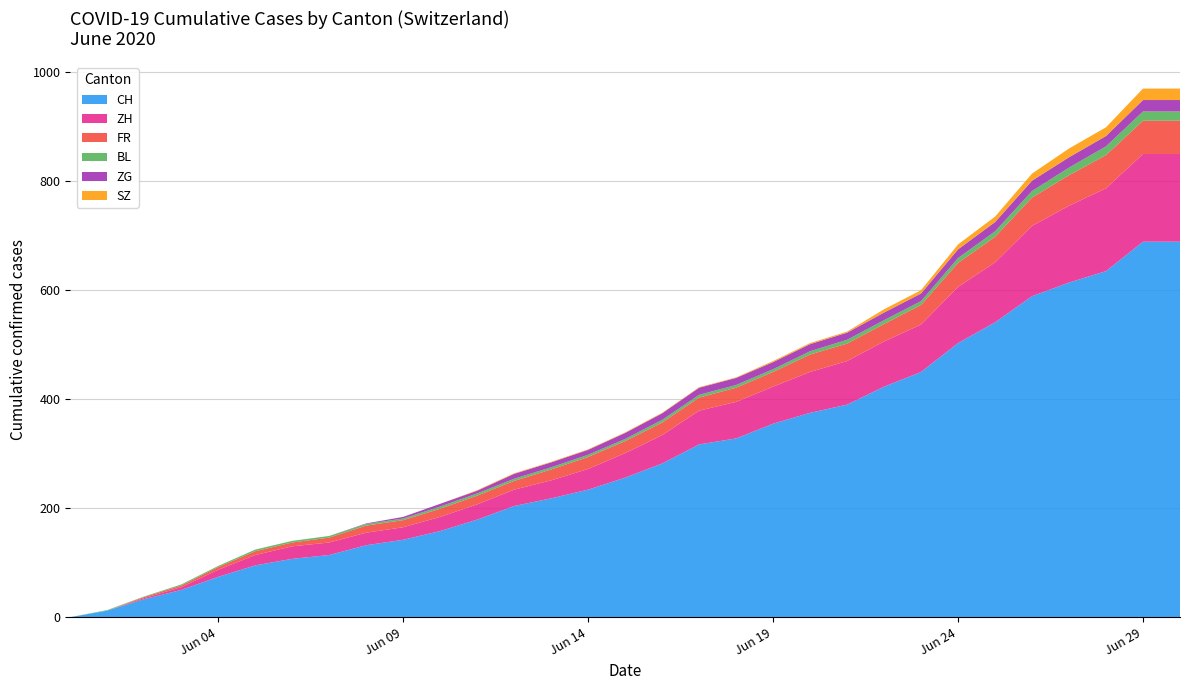

Reading right to left, transcribe all the data shown in this chart.

CH: 2020-06-30=689	2020-06-29=689	2020-06-28=635	2020-06-27=614	2020-06-26=589	2020-06-25=541	2020-06-24=503	2020-06-23=450	2020-06-22=423	2020-06-21=390	2020-06-20=375	2020-06-19=355	2020-06-18=328	2020-06-17=317	2020-06-16=282	2020-06-15=256	2020-06-14=234	2020-06-13=218	2020-06-12=204	2020-06-11=179	2020-06-10=158	2020-06-09=142	2020-06-08=132	2020-06-07=114	2020-06-06=107	2020-06-05=95	2020-06-04=74	2020-06-03=50	2020-06-02=33	2020-06-01=12	2020-05-31=0
ZH: 2020-06-30=161	2020-06-29=161	2020-06-28=152	2020-06-27=141	2020-06-26=129	2020-06-25=110	2020-06-24=103	2020-06-23=87	2020-06-22=83	2020-06-21=80	2020-06-20=75	2020-06-19=68	2020-06-18=67	2020-06-17=62	2020-06-16=52	2020-06-15=45	2020-06-14=38	2020-06-13=33	2020-06-12=30	2020-06-11=28	2020-06-10=26	2020-06-09=23	2020-06-08=23	2020-06-07=23	2020-06-06=23	2020-06-05=19	2020-06-04=13	2020-06-03=5	2020-06-02=2	2020-06-01=0	2020-05-31=0
FR: 2020-06-30=61	2020-06-29=61	2020-06-28=61	2020-06-27=56	2020-06-26=52	2020-06-25=47	2020-06-24=44	2020-06-23=36	2020-06-22=32	2020-06-21=32	2020-06-20=32	2020-06-19=27	2020-06-18=26	2020-06-17=24	2020-06-16=23	2020-06-15=22	2020-06-14=22	2020-06-13=20	2020-06-12=16	2020-06-11=16	2020-06-10=15	2020-06-09=13	2020-06-08=13	2020-06-07=9	2020-06-06=7	2020-06-05=7	2020-06-04=5	2020-06-03=3	2020-06-02=2	2020-06-01=0	2020-05-31=0
BL: 2020-06-30=17	2020-06-29=17	2020-06-28=16	2020-06-27=14	2020-06-26=12	2020-06-25=10	2020-06-24=9	2020-06-23=7	2020-06-22=7	2020-06-21=7	2020-06-20=6	2020-06-19=5	2020-06-18=5	2020-06-17=5	2020-06-16=5	2020-06-15=4	2020-06-14=4	2020-06-13=4	2020-06-12=4	2020-06-11=4	2020-06-10=4	2020-06-09=3	2020-06-08=3	2020-06-07=3	2020-06-06=3	2020-06-05=3	2020-06-04=2	2020-06-03=2	2020-06-02=1	2020-06-01=1	2020-05-31=0
ZG: 2020-06-30=21	2020-06-29=21	2020-06-28=19	2020-06-27=19	2020-06-26=19	2020-06-25=17	2020-06-24=16	2020-06-23=14	2020-06-22=14	2020-06-21=13	2020-06-20=13	2020-06-19=13	2020-06-18=13	2020-06-17=13	2020-06-16=12	2020-06-15=11	2020-06-14=9	2020-06-13=9	2020-06-12=9	2020-06-11=5	2020-06-10=5	2020-06-09=3	2020-06-08=1	2020-06-07=0	2020-06-06=0	2020-06-05=0	2020-06-04=0	2020-06-03=0	2020-06-02=0	2020-06-01=0	2020-05-31=0
SZ: 2020-06-30=21	2020-06-29=21	2020-06-28=16	2020-06-27=16	2020-06-26=13	2020-06-25=10	2020-06-24=9	2020-06-23=6	2020-06-22=6	2020-06-21=2	2020-06-20=2	2020-06-19=2	2020-06-18=1	2020-06-17=1	2020-06-16=1	2020-06-15=1	2020-06-14=1	2020-06-13=1	2020-06-12=1	2020-06-11=1	2020-06-10=0	2020-06-09=0	2020-06-08=0	2020-06-07=0	2020-06-06=0	2020-06-05=0	2020-06-04=0	2020-06-03=0	2020-06-02=0	2020-06-01=0	2020-05-31=0